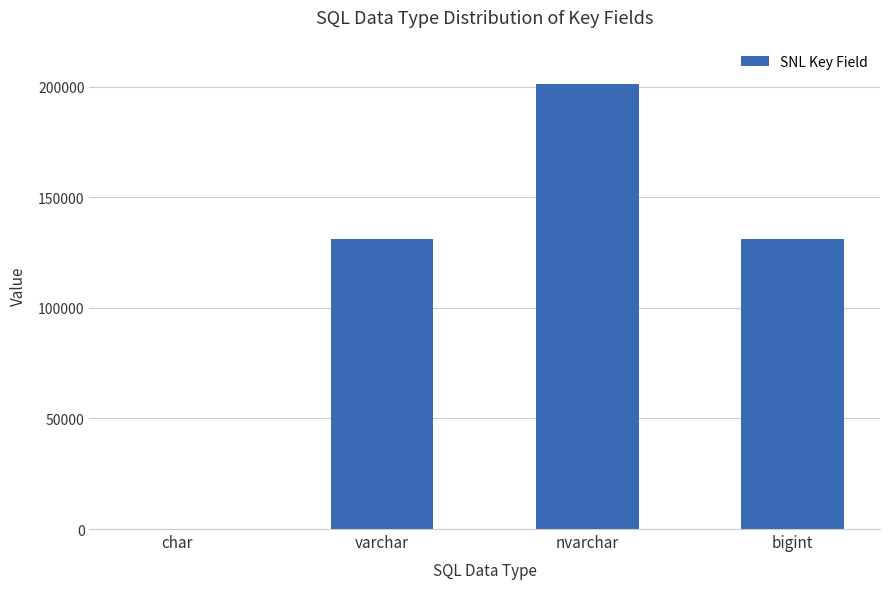

What is the sum of all values?

463411